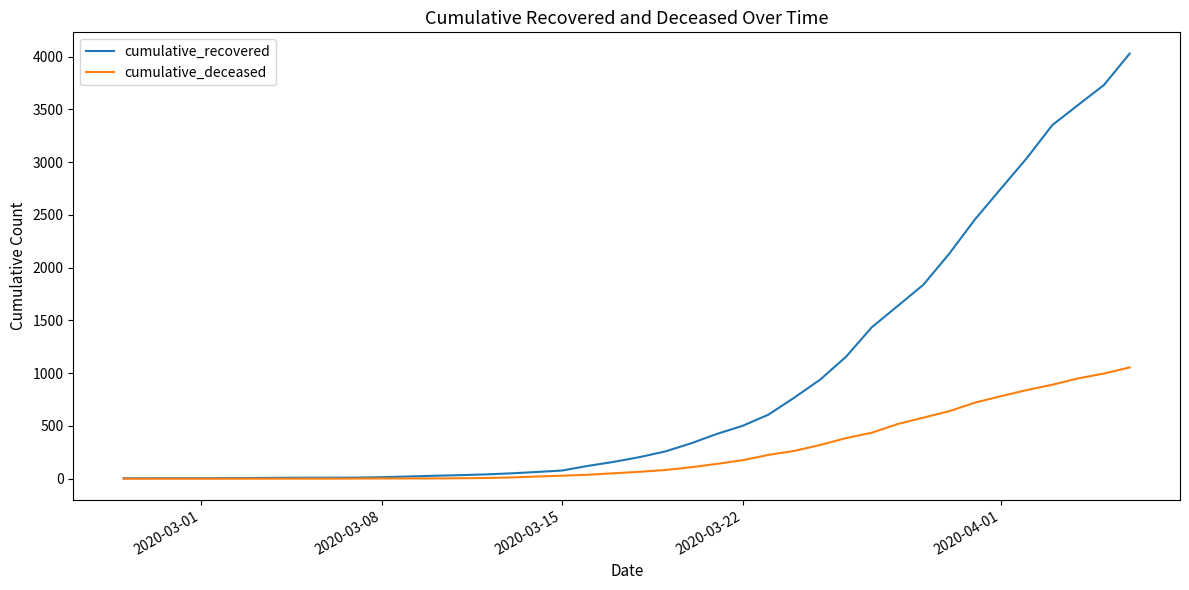

What is the greatest value displayed?

4028